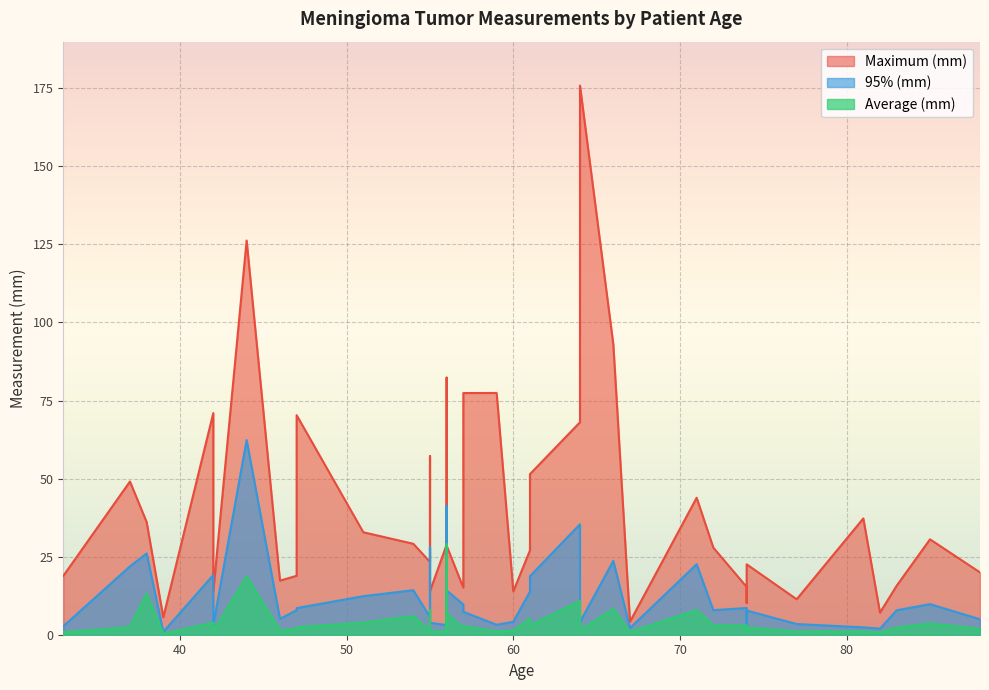

Which series changed the most between 81 and 55?

Maximum (mm)